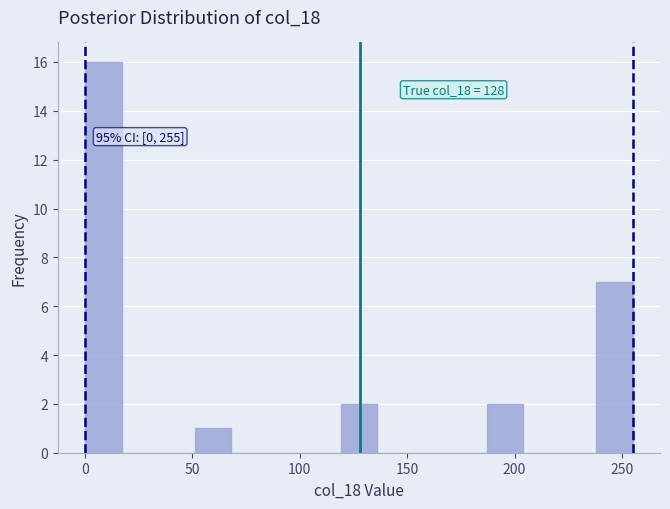

Read against the x-axis, roughly where is the centre of the tallest bar?

10